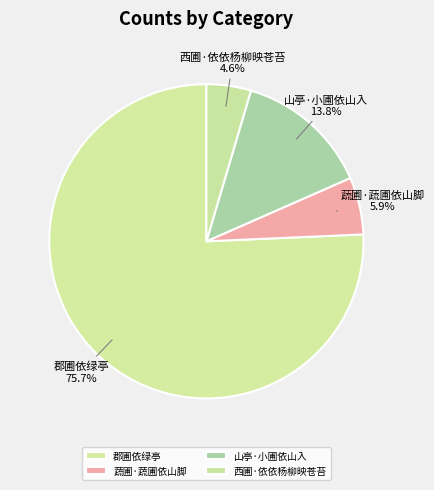

To the nearest percent, what portion does 山亭·小圃依山入 represent?

14%